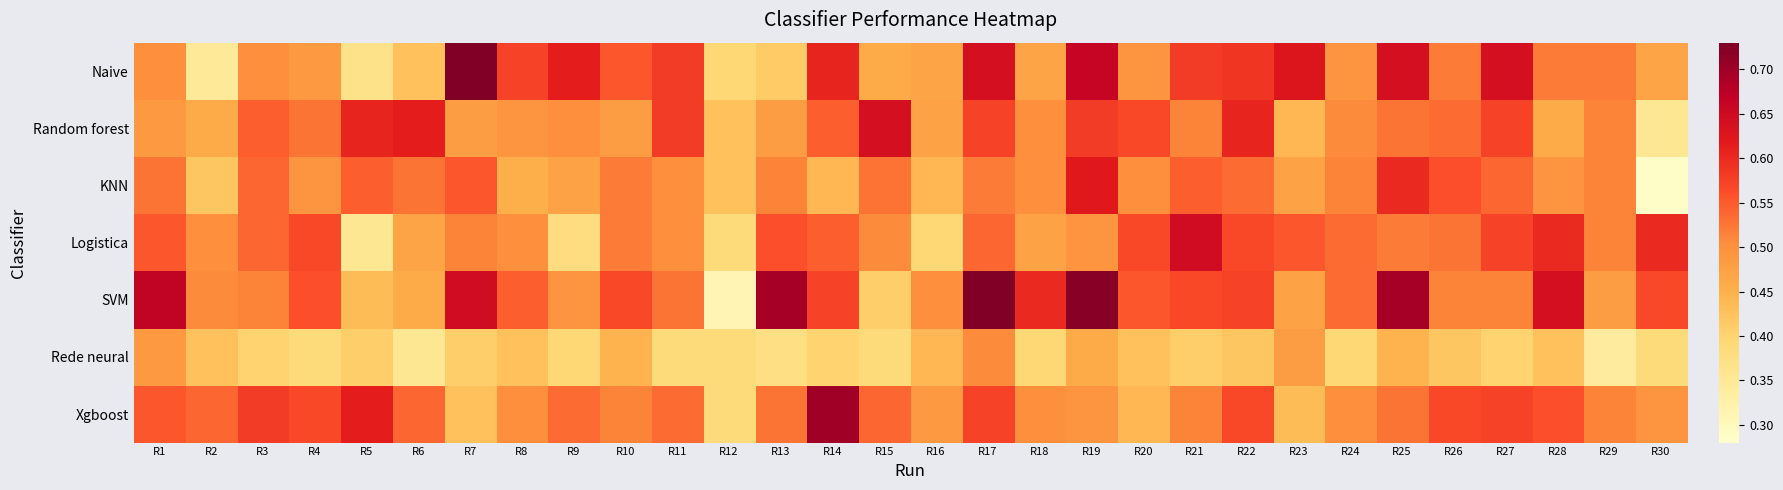

What is the minimum value shown in the chart?

0.3